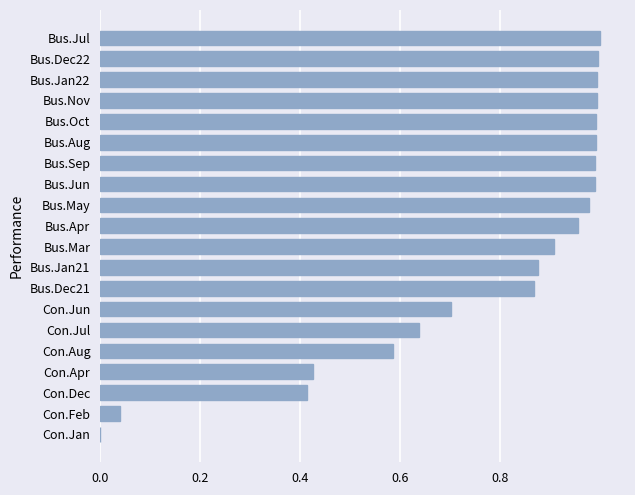

The chart shows a value of 0.3 at Bus.Jun. True or false?

False